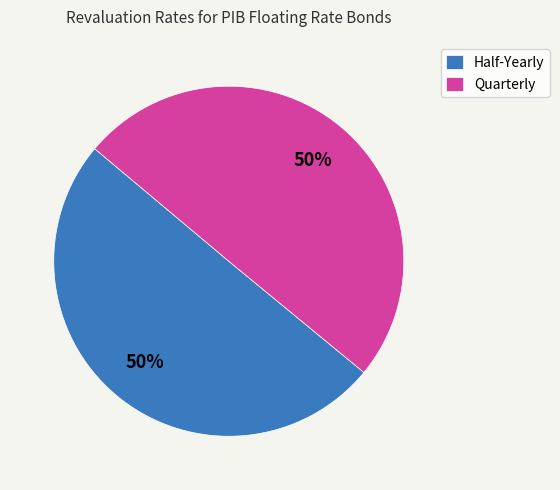

What is the ratio of the value at Quarterly to the value at Half-Yearly?

1.0